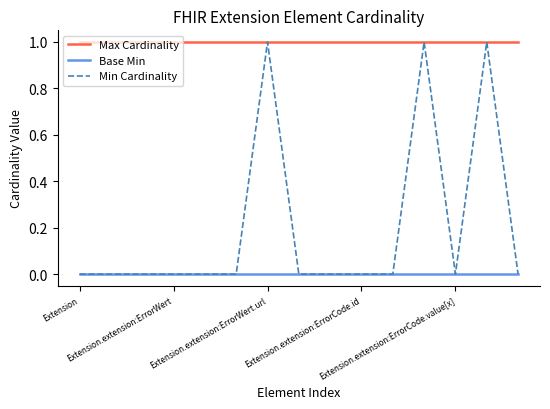

Which series has the largest range (max minus min)?

Min Cardinality